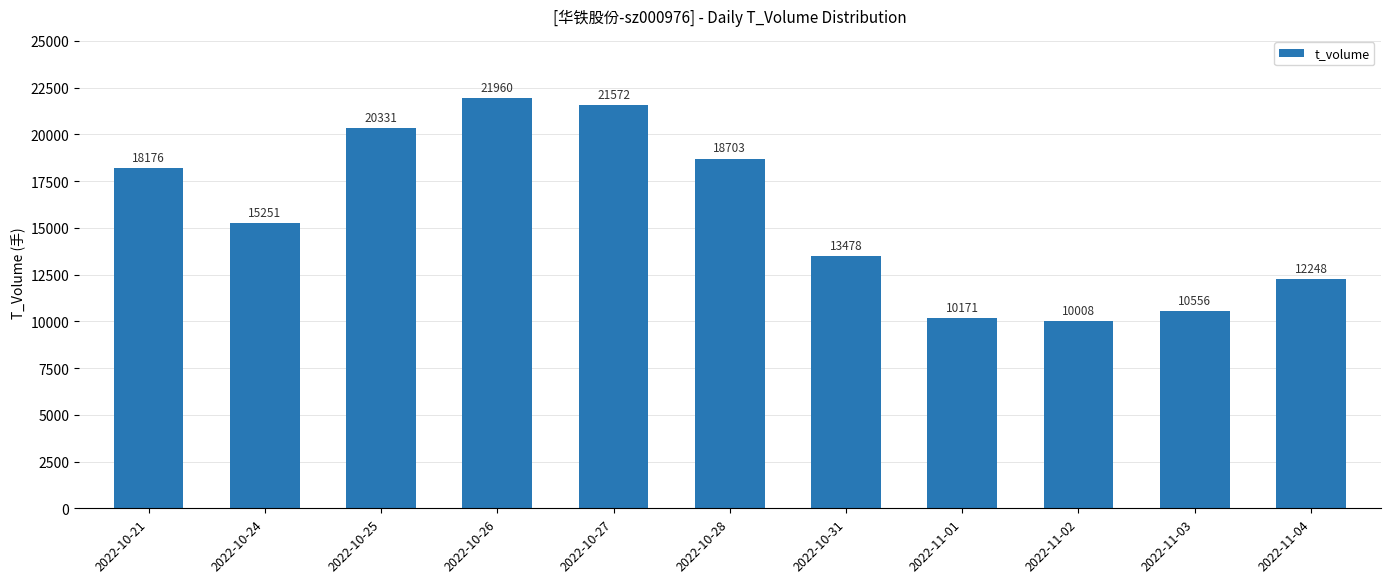

The chart shows a value of 4675 at 2022-10-21. True or false?

False